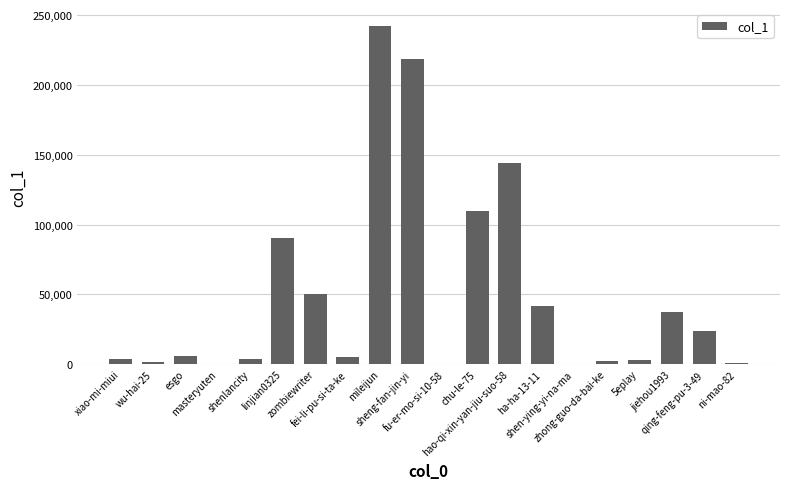

What is the sum of all values?

983369